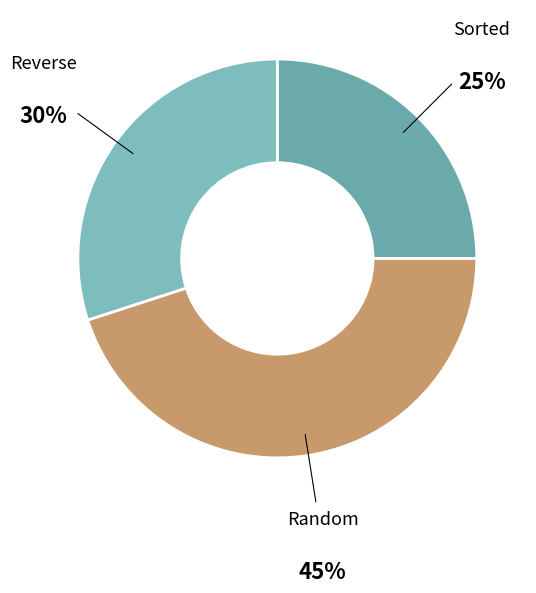

Does any single category account for the majority?

No